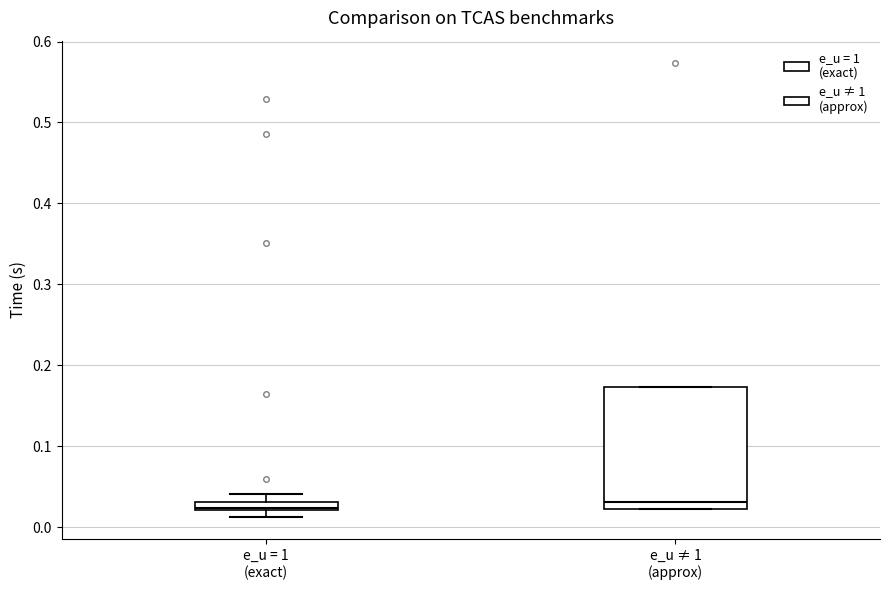

Comparing the boxes themselves (not the whiskers), which one is the tallest?

e_u ≠ 1 (approx)